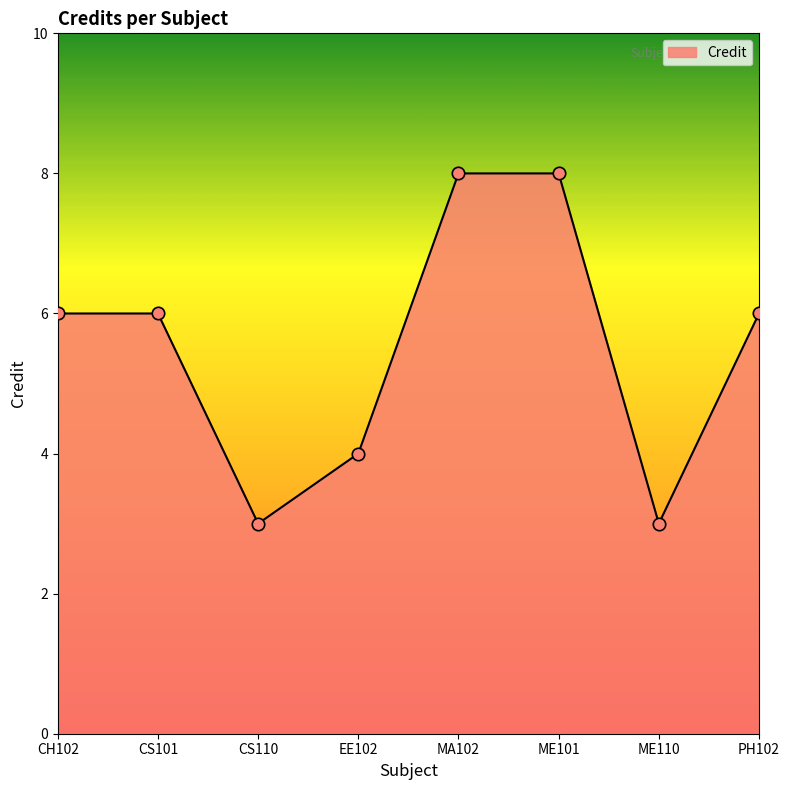

Which has a higher value, CS101 or CS110?

CS101